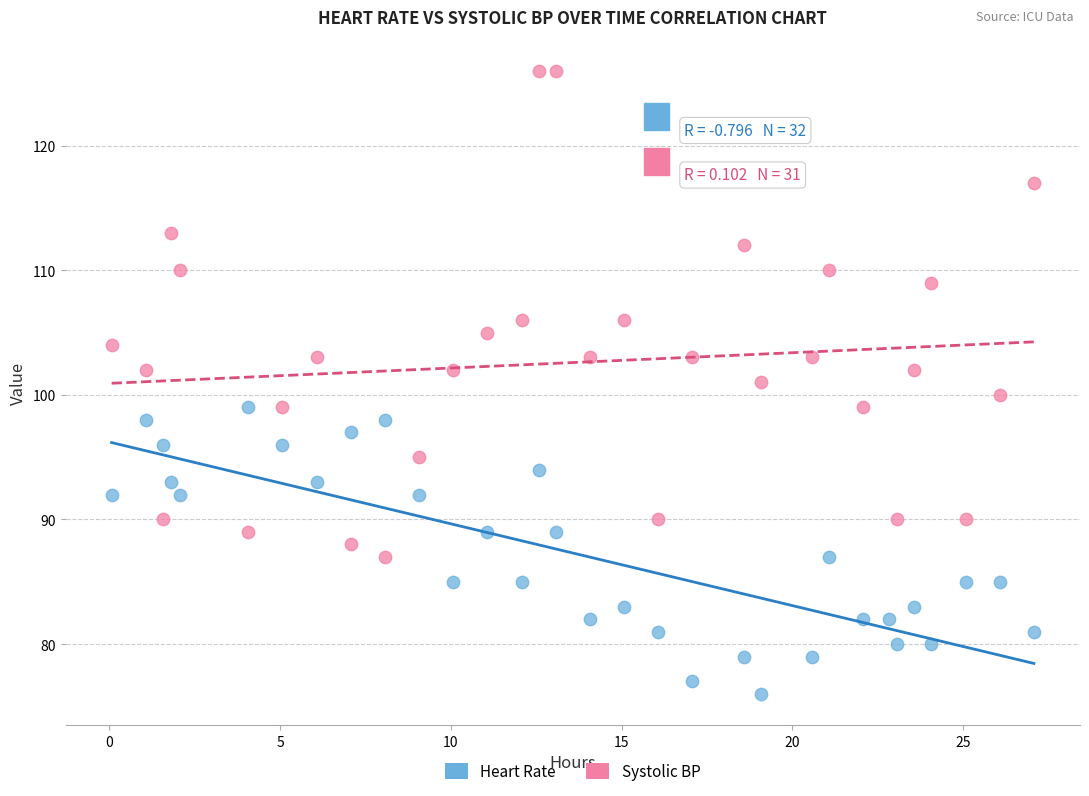

Which series reaches the maximum Y coordinate?

Systolic BP